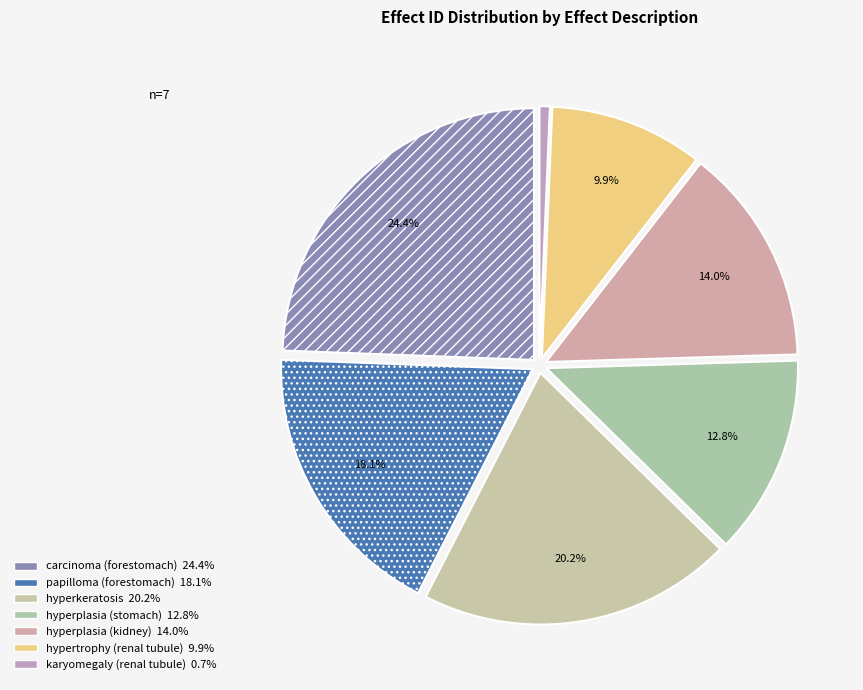

Is karyomegaly (renal tubule) the majority of the pie?

No